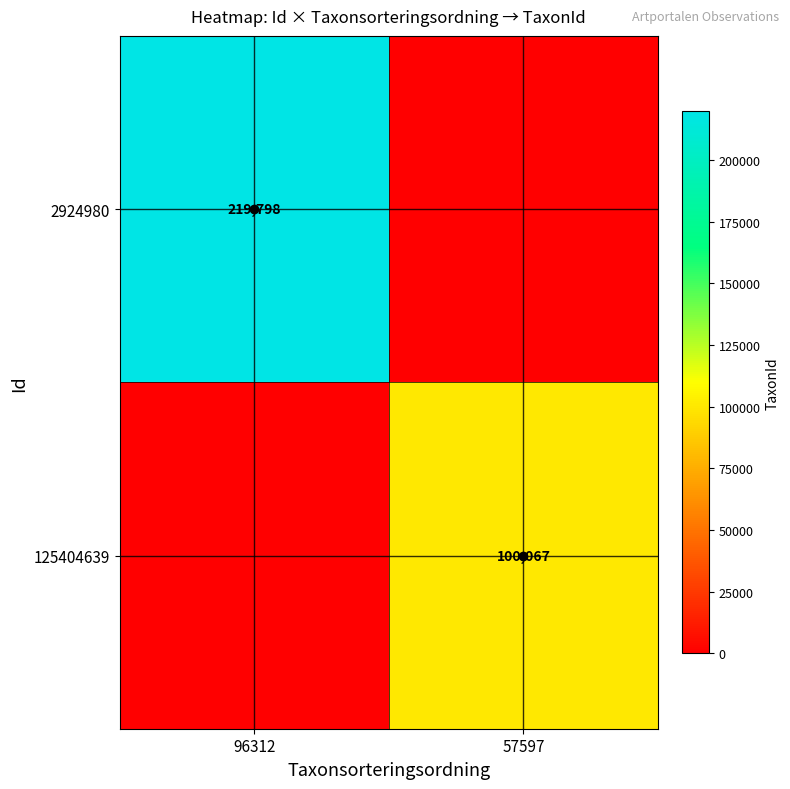

The value of 125404639 at 57597 is 100067. True or false?

True